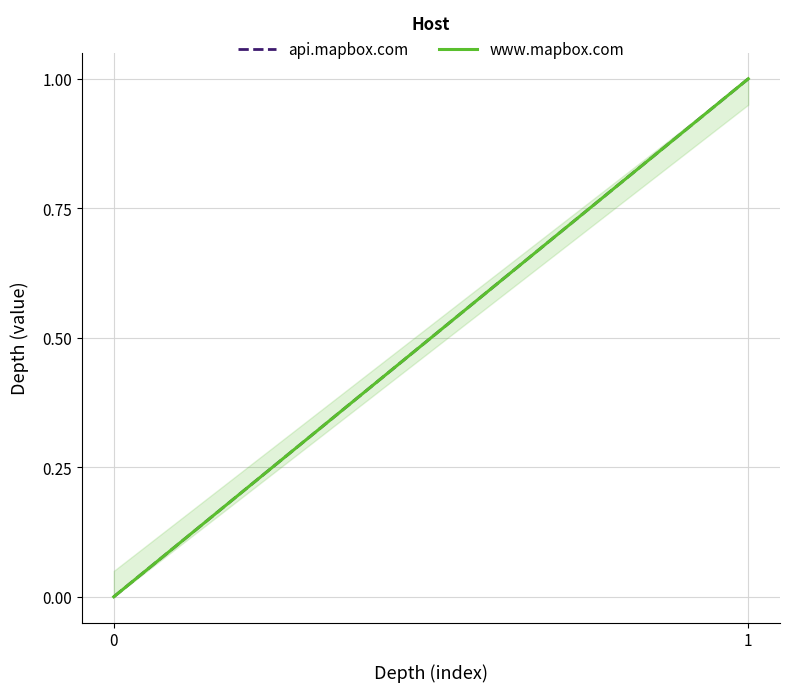

Between 0 and 1, which series saw the biggest shift?

api.mapbox.com